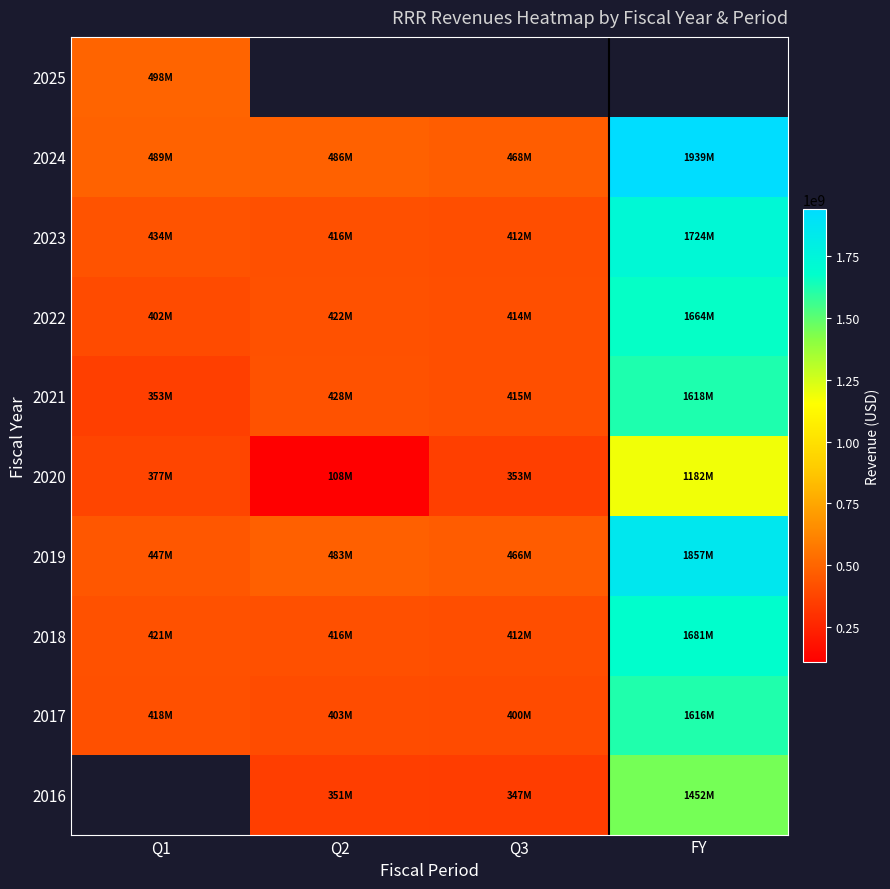

Is it true that the value at 2021_Q3 is 414769000?

True